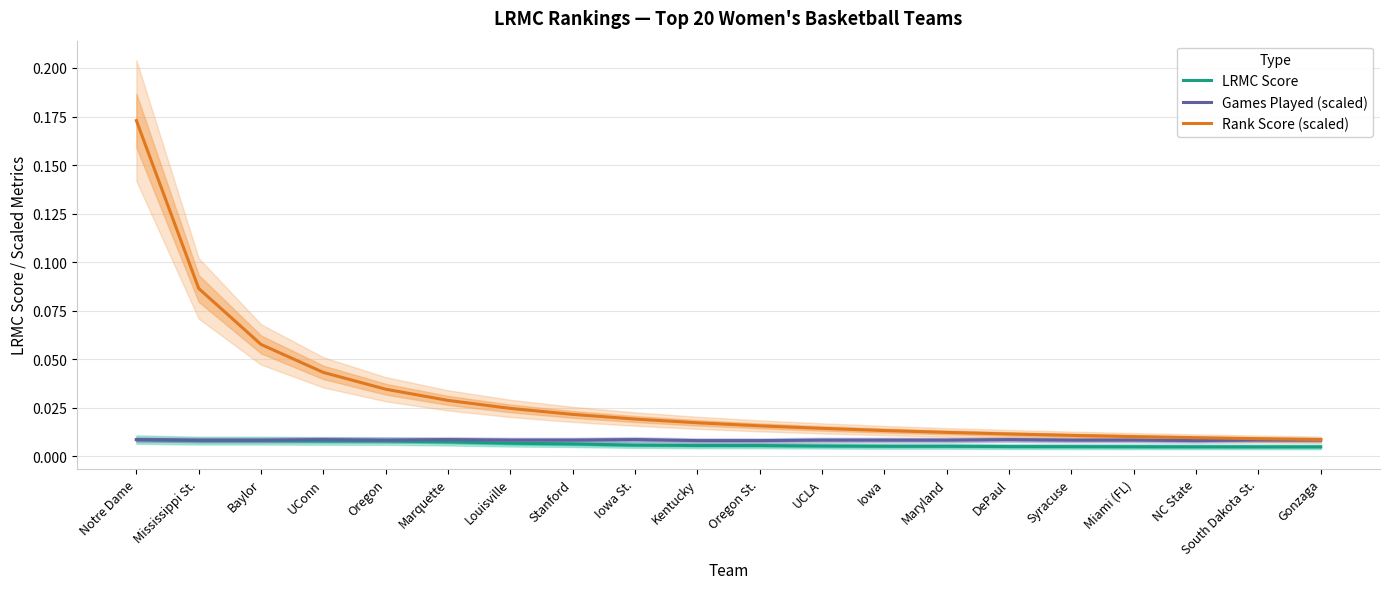

True or false: LRMC Score and Games Played (scaled) cross at least once.

False